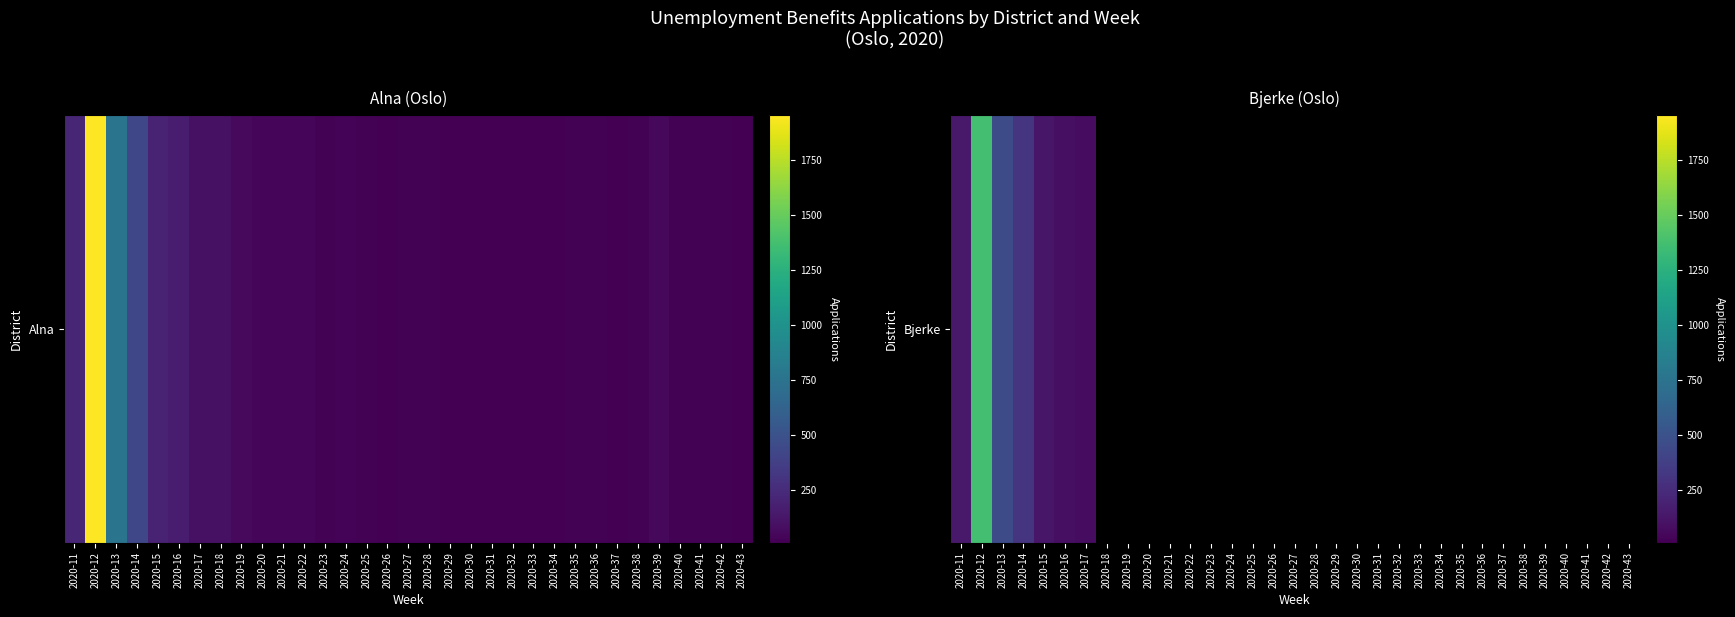

Between 2020-12 and 2020-11, which is larger?

2020-12